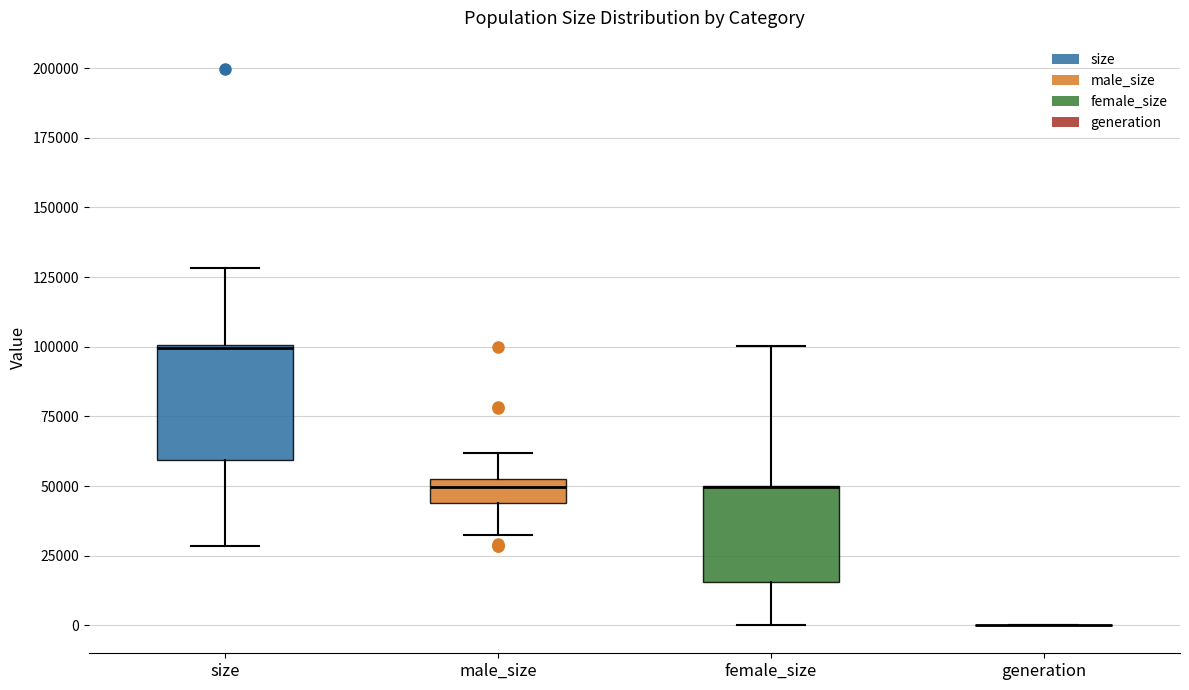

Reading left to right, transcribe this box plot: for each box, give where its median line is, the range the box spans, and where its two whiskers end, as read against the y-axis. The values are not printed on the chart, so give them approximately, as read against the axis.

size: median 100000 (drawn on the box's upper edge), box 60000 to 100000, whiskers 30000 to 130000
male_size: median 50000, box 45000 to 55000, whiskers 35000 to 60000
female_size: median 50000 (drawn on the box's upper edge), box 15000 to 50000, whiskers 0 to 100000
generation: box collapsed to a line at 0, whiskers 0 to 0